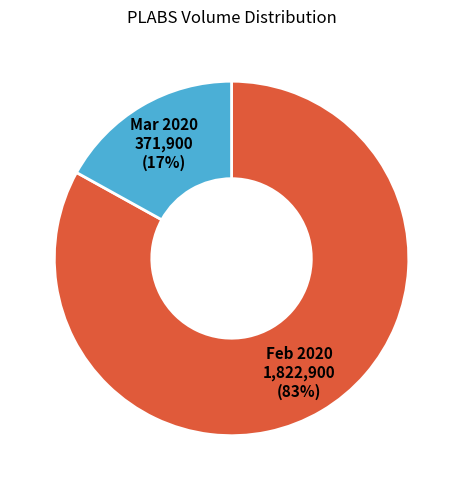

Combined, do Feb 2020 1,822,900 (83%) and Mar 2020 371,900 (17%) account for over 50%?

Yes